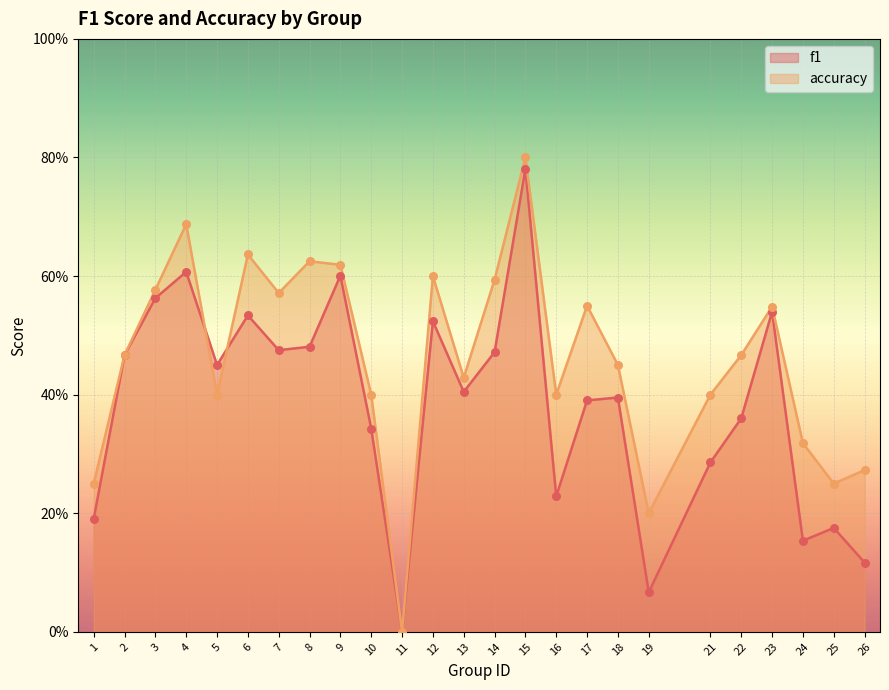

At how many categories does at least one series exceed 0?

24